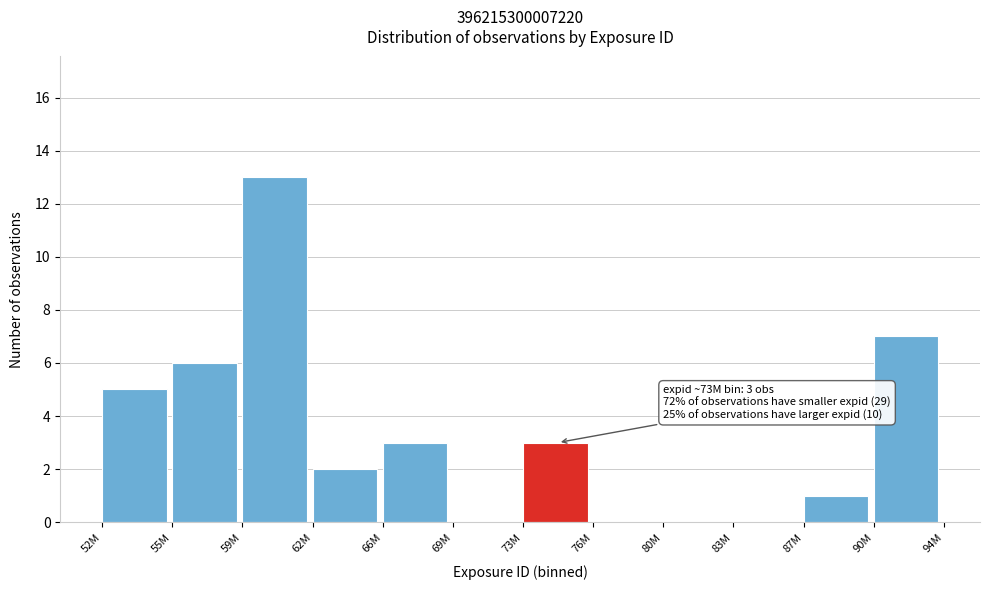

Reading left to right, extract all data points from this chart.

52M=5	55M=6	59M=13	62M=2	66M=3	69M=0	73M=3	76M=0	80M=0	83M=0	87M=1	90M=7